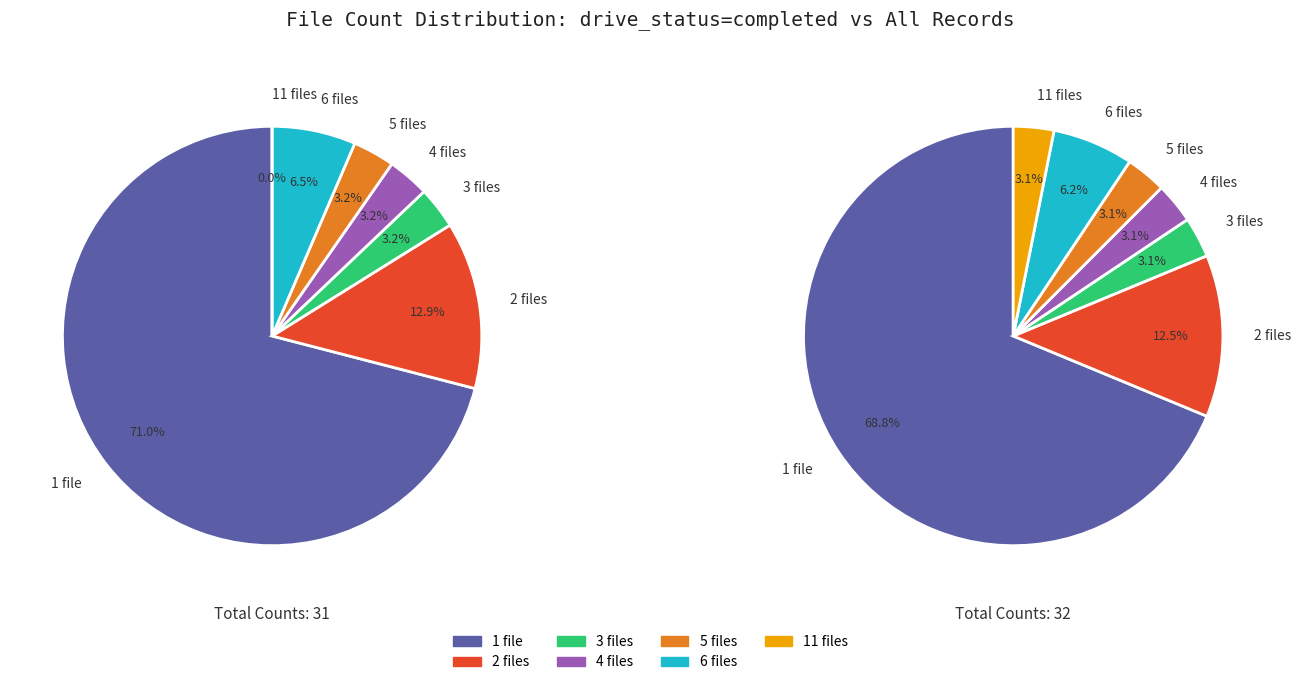

Which has a higher value, 2 files or 6 files?

2 files